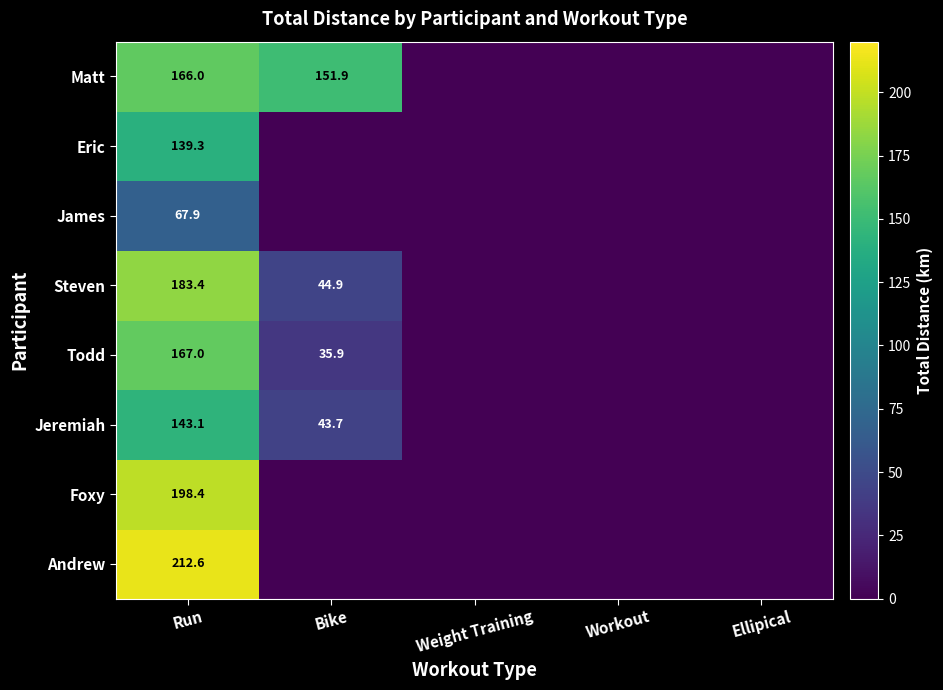

Is the value of Jeremiah at Run greater than the value of Matt at Run?

No